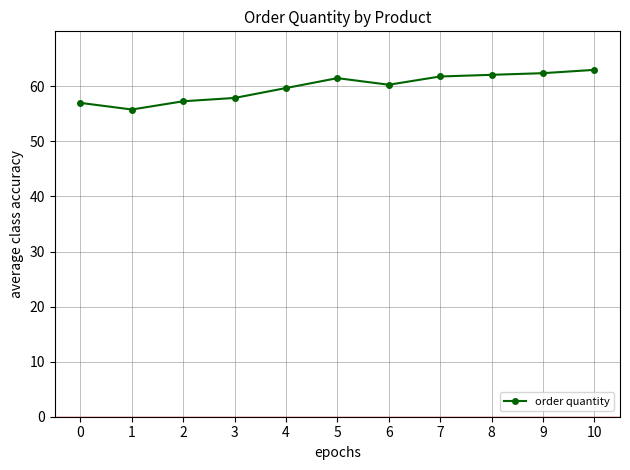

Where is the first local maximum?

5